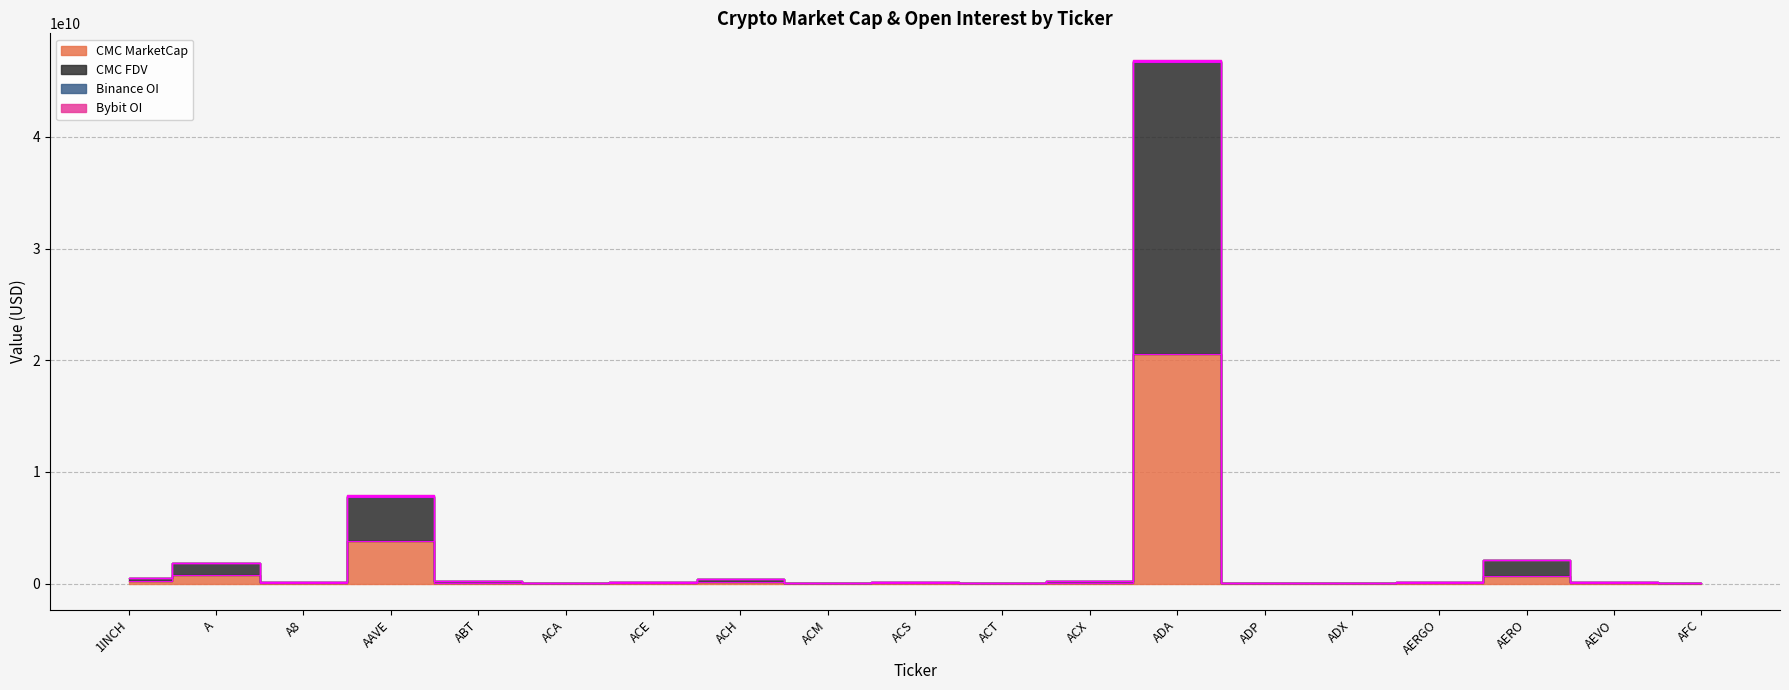

At how many categories does at least one series exceed 17506530245?

1